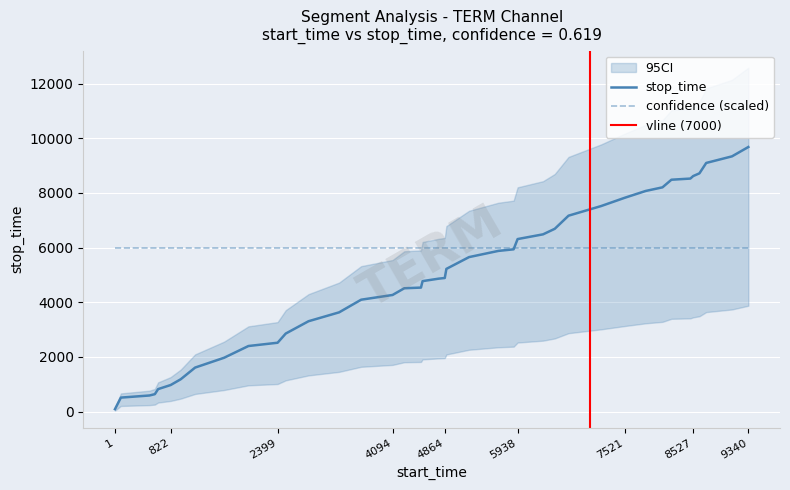

Which category has the lowest value across all series?

1